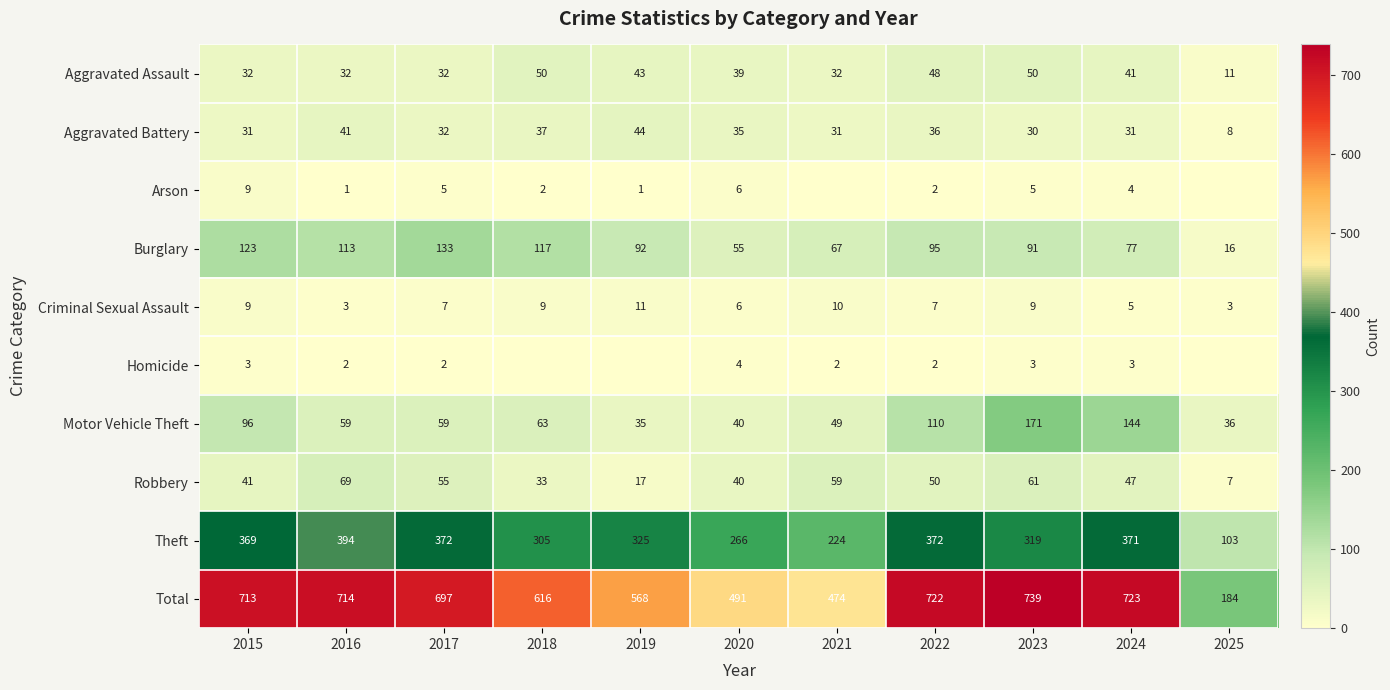

Which series has the widest spread of values?

Total